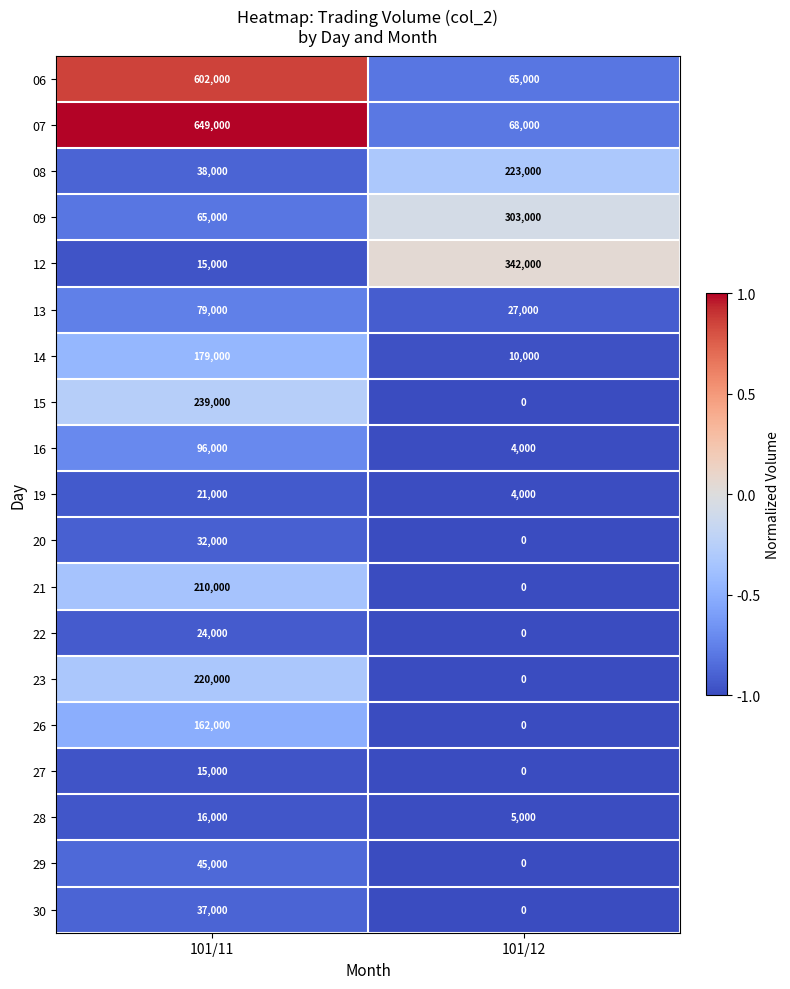

List the series in order of their peak value, highest first.

07, 06, 12, 09, 15, 08, 23, 21, 14, 26, 16, 13, 29, 30, 20, 22, 19, 28, 27